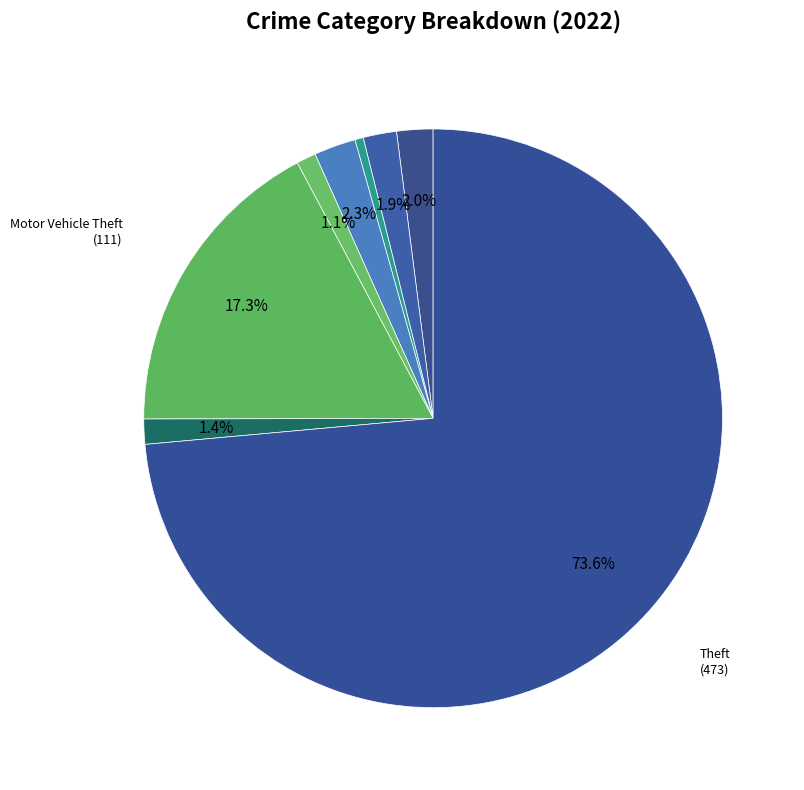

How many segments does this pie chart have?

8